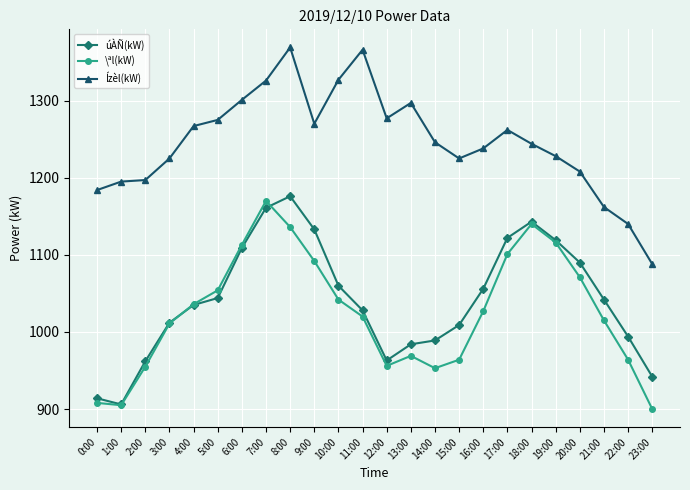

True or false: Ízèl(kW) and \ªl(kW) intersect in this chart.

False